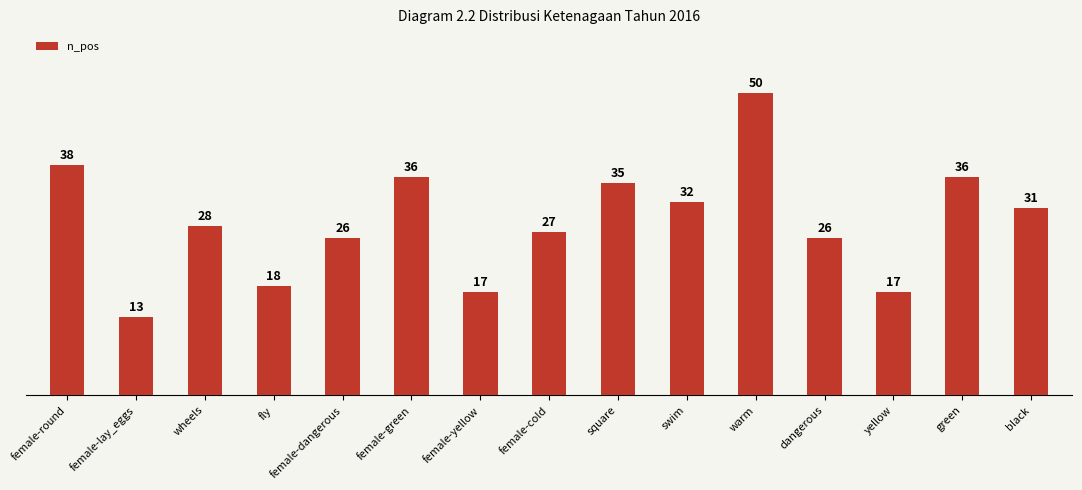

How many values are below 28?

7